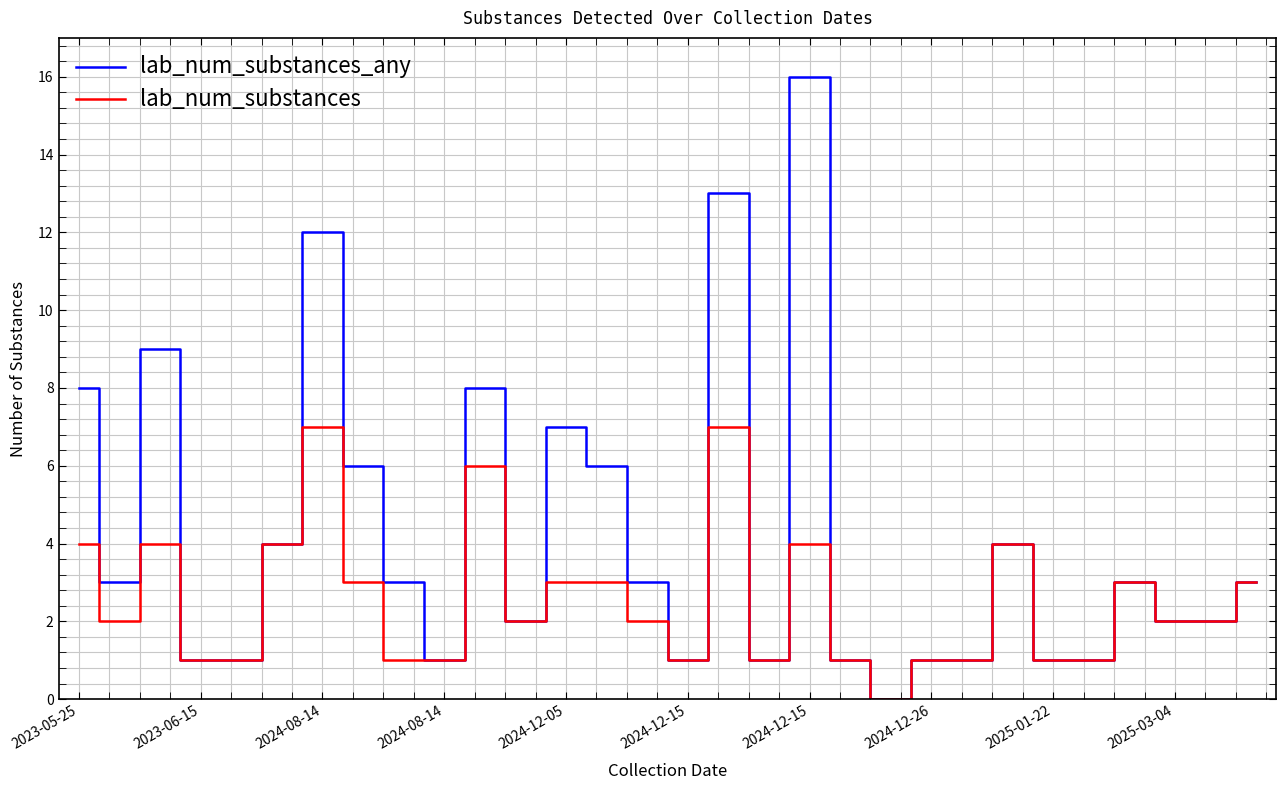

What is the maximum value for lab_num_substances?

7